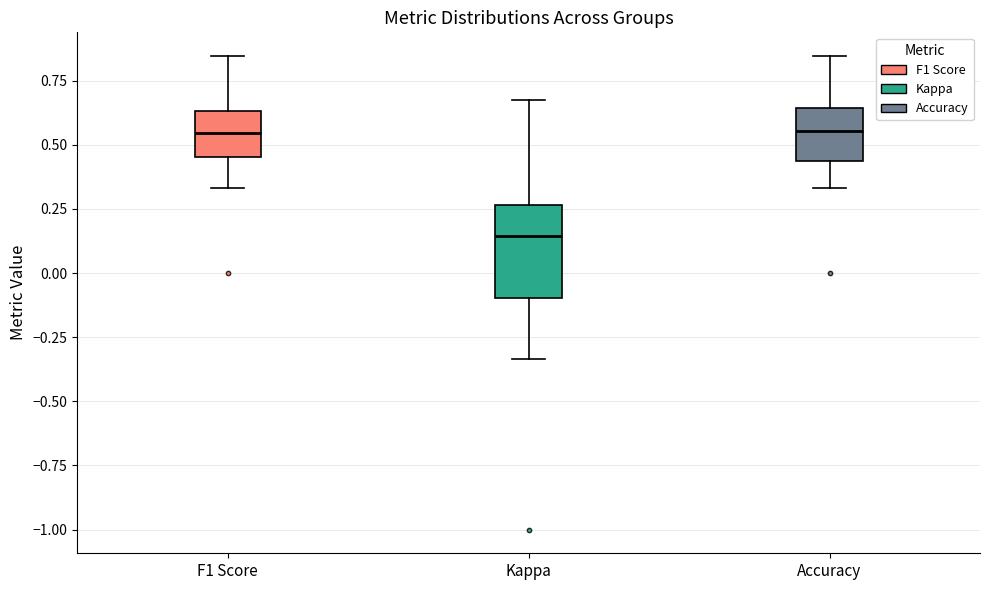

Reading left to right, read every box against the y-axis: the position of its median line, the range the box covers, and the ends of its whiskers. The values are not printed on the chart, so give them approximately, as read against the axis.

F1 Score: median 0.55, box 0.45 to 0.65, whiskers 0.35 to 0.85
Kappa: median 0.15, box -0.10 to 0.25, whiskers -0.35 to 0.70
Accuracy: median 0.55, box 0.45 to 0.65, whiskers 0.35 to 0.85